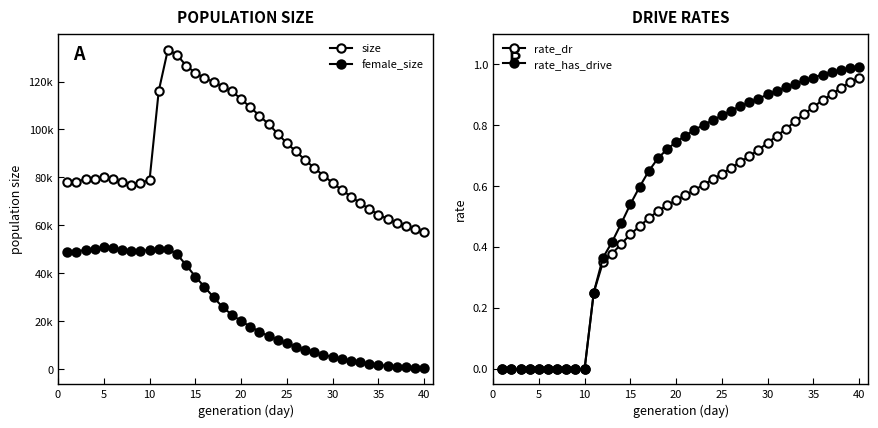

Reading left to right, what are all the values shown in this chart?

size: 77959.0	78020.0	79431.0	79350.0	80189.0	79291.0	77968.0	76971.0	77733.0	78965.0	116044.0	133261.0	131107.0	126592.0	123615.0	121373.0	119845.0	117839.0	115892.0	112714.0	109253.0	105793.0	102187.0	98299.0	94208.0	90874.0	87200.0	83969.0	80777.0	77709.0	74780.0	72033.0	69301.0	66841.0	64486.0	62761.0	61036.0	59854.0	58307.0	57422.0
female_size: 48839.0	49041.0	49842.0	50125.0	50786.0	50438.0	49709.0	49120.0	49302.0	49851.0	50133.0	50227.0	47938.0	43449.0	38636.0	34360.0	30024.0	25818.0	22742.0	20050.0	17818.0	15677.0	13835.0	12348.0	10795.0	9465.0	8145.0	7011.0	5984.0	5070.0	4245.0	3558.0	2906.0	2329.0	1862.0	1409.0	1054.0	780.0	549.0	372.0
rate_dr: 0.0	0.0	0.0	0.0	0.0	0.0	0.0	0.0	0.0	0.0	0.3	0.3	0.4	0.4	0.4	0.5	0.5	0.5	0.5	0.6	0.6	0.6	0.6	0.6	0.6	0.7	0.7	0.7	0.7	0.7	0.8	0.8	0.8	0.8	0.9	0.9	0.9	0.9	0.9	1.0
rate_has_drive: 0.0	0.0	0.0	0.0	0.0	0.0	0.0	0.0	0.0	0.0	0.3	0.4	0.4	0.5	0.5	0.6	0.6	0.7	0.7	0.7	0.8	0.8	0.8	0.8	0.8	0.8	0.9	0.9	0.9	0.9	0.9	0.9	0.9	0.9	1.0	1.0	1.0	1.0	1.0	1.0